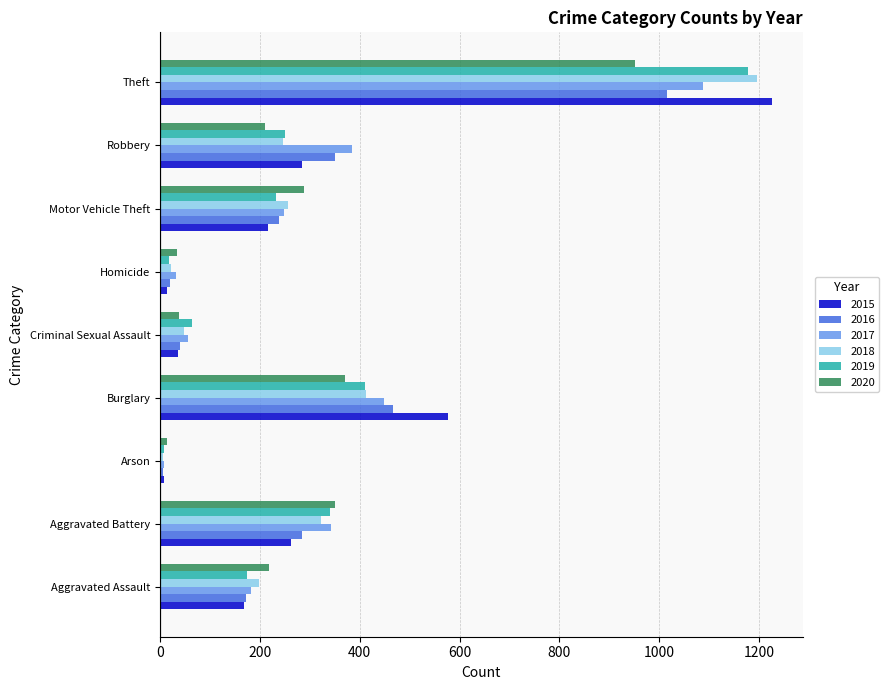

Count the number of data series in this chart.

6